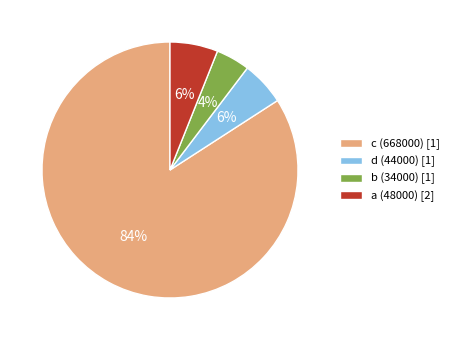

To the nearest percent, what is the difference between the largest and smallest slice percentages?

80%